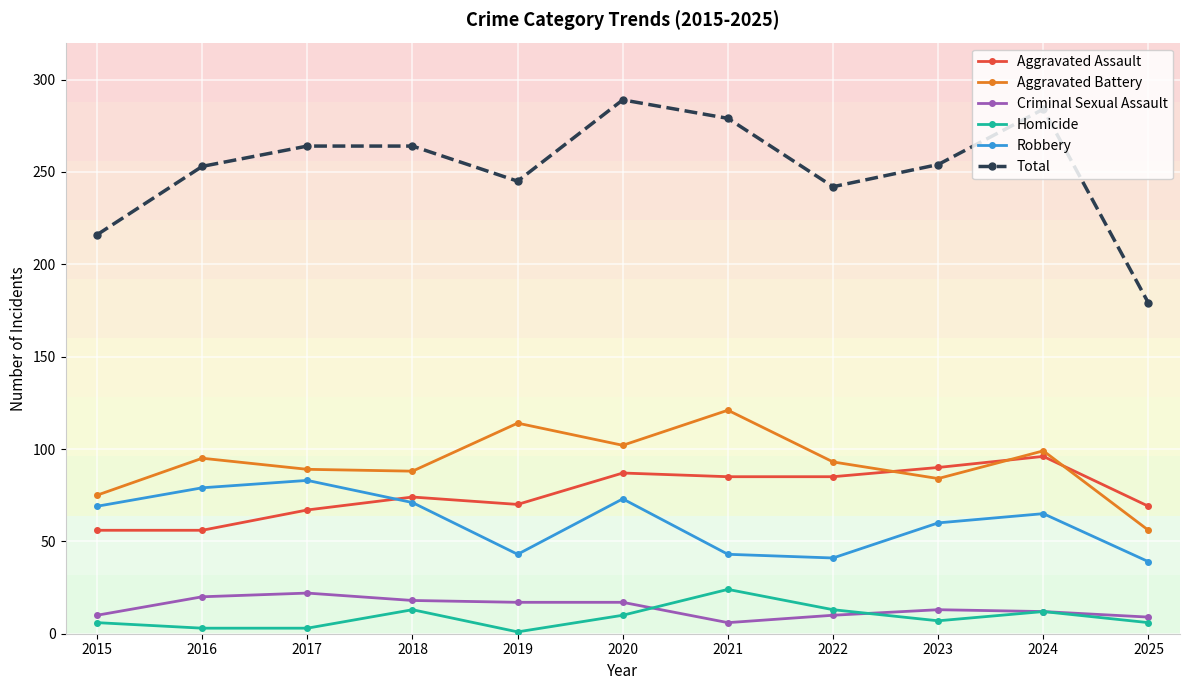

At which label does Aggravated Battery first exceed 93?

2016